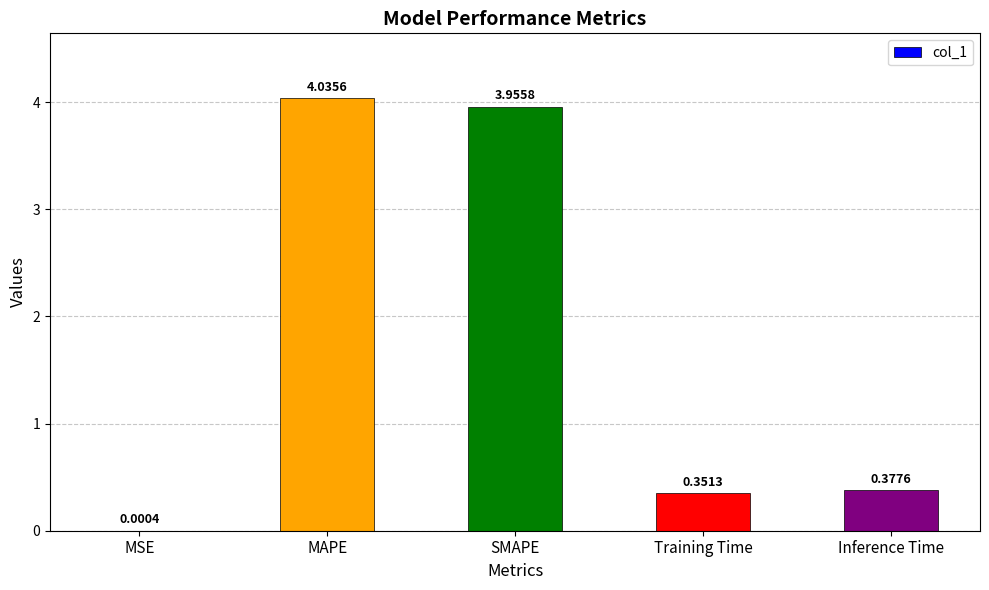

Is it true that the value at Inference Time is 0.1?

False